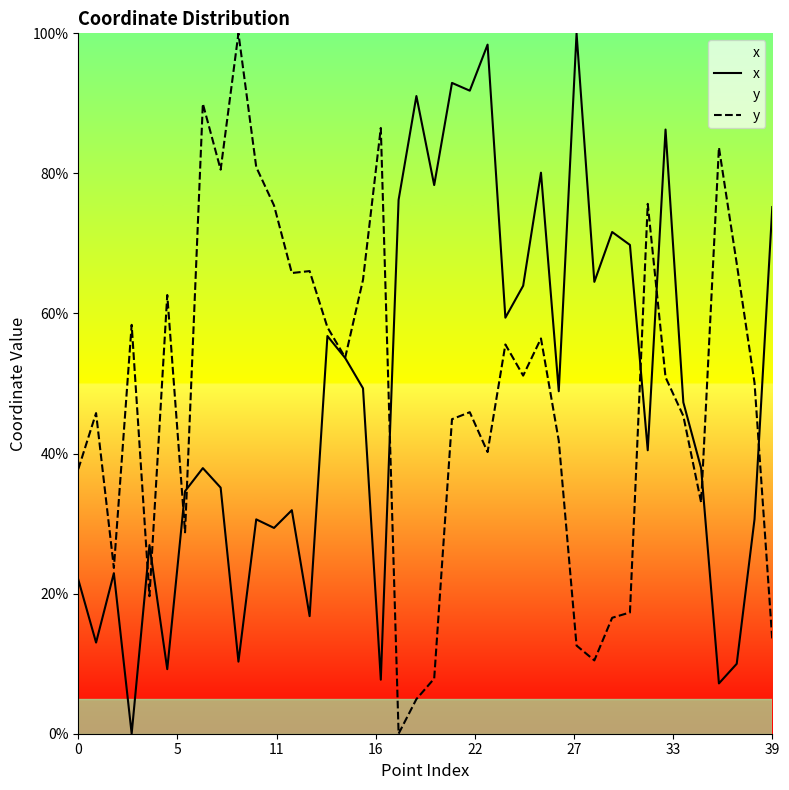

What is the value of the x point at the 29th from the left?

100.0